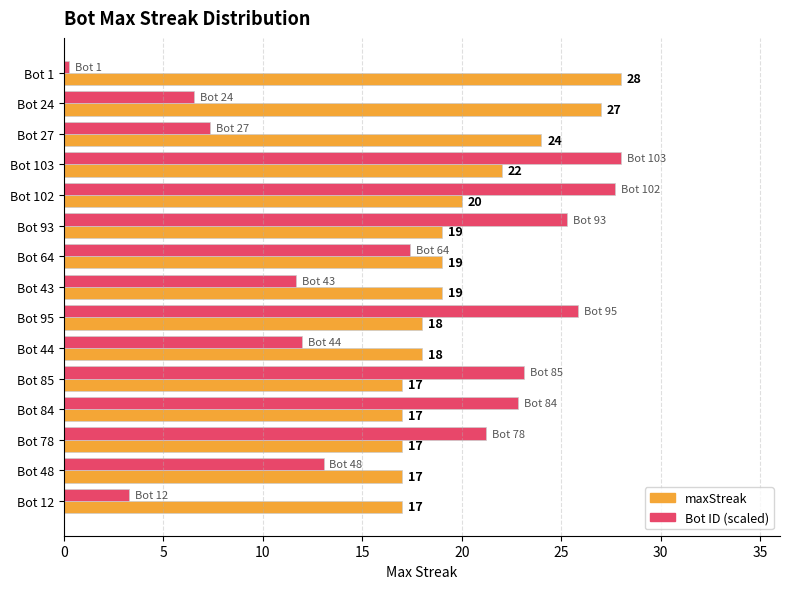

What is the sum of the maxStreak values at Bot 85 and Bot 93?

36.0